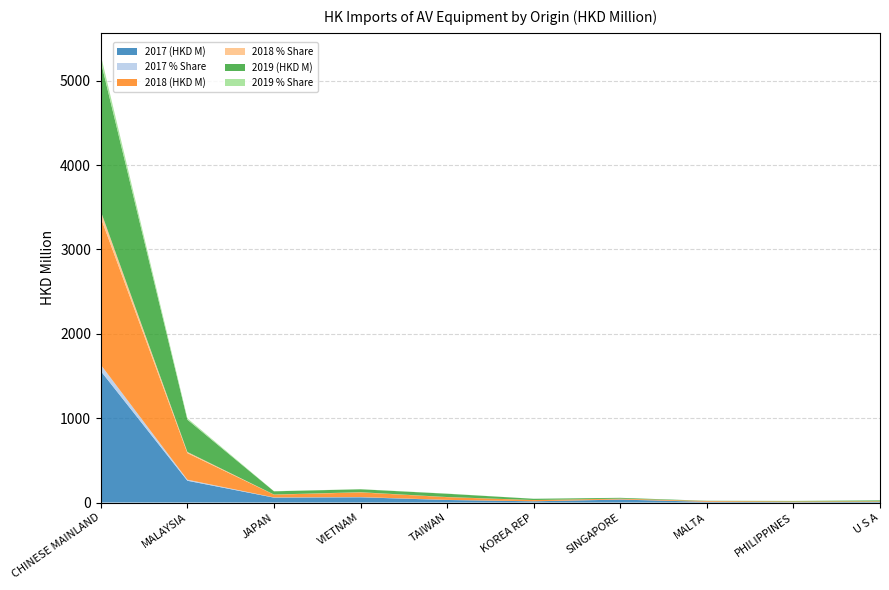

What is the label of the 5th point from the left?

TAIWAN